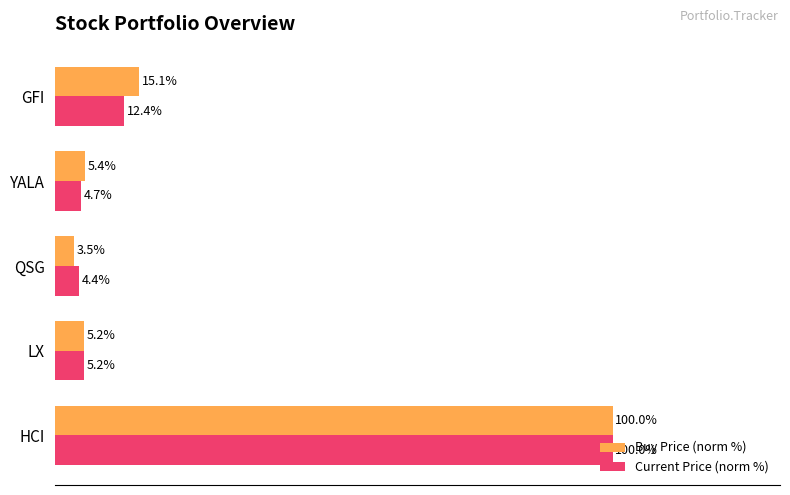

Rank the series by their average value, from lowest to highest.

Current Price (norm %), Buy Price (norm %)